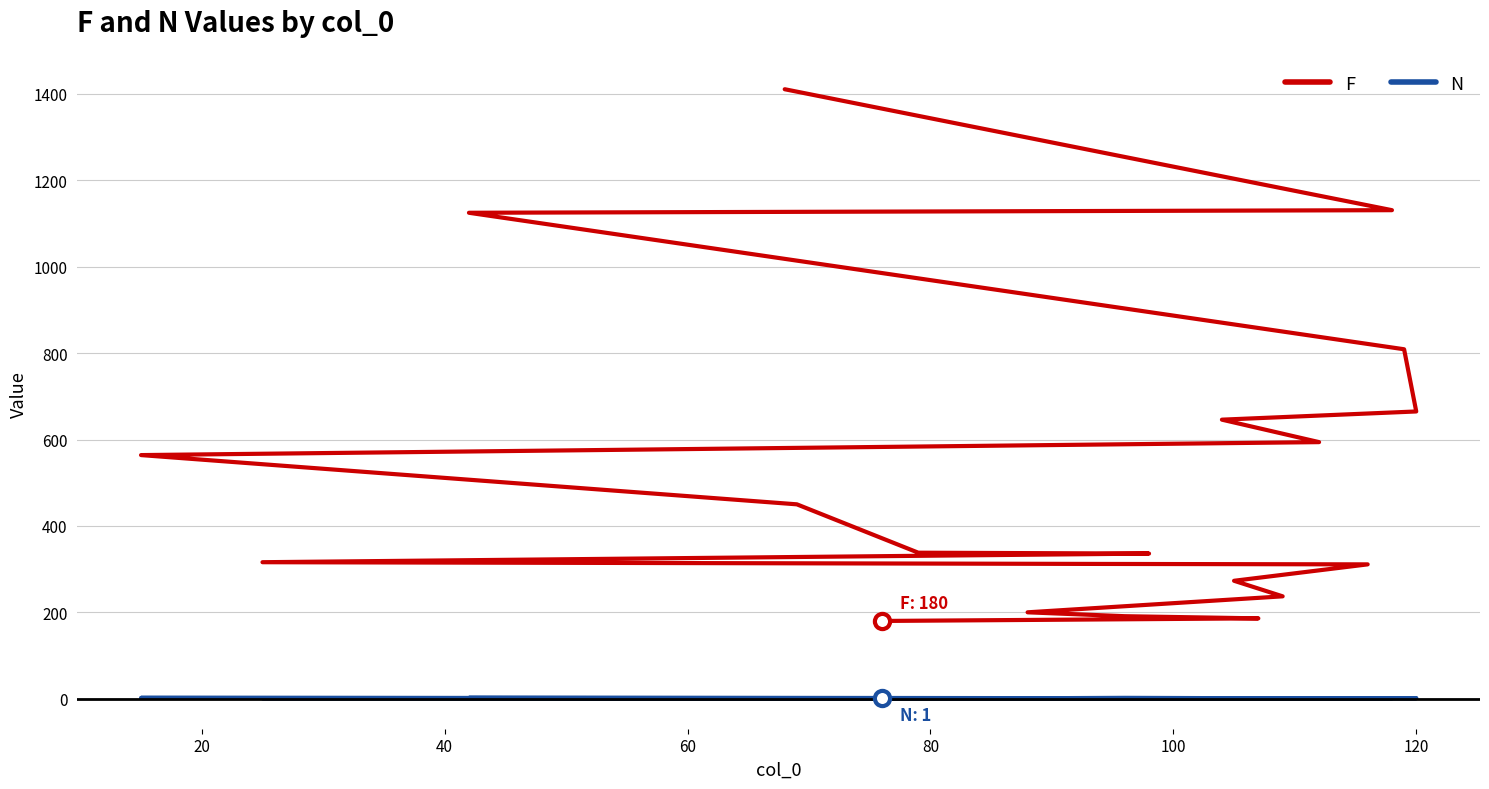

What are all the series names shown in the legend?

F, N